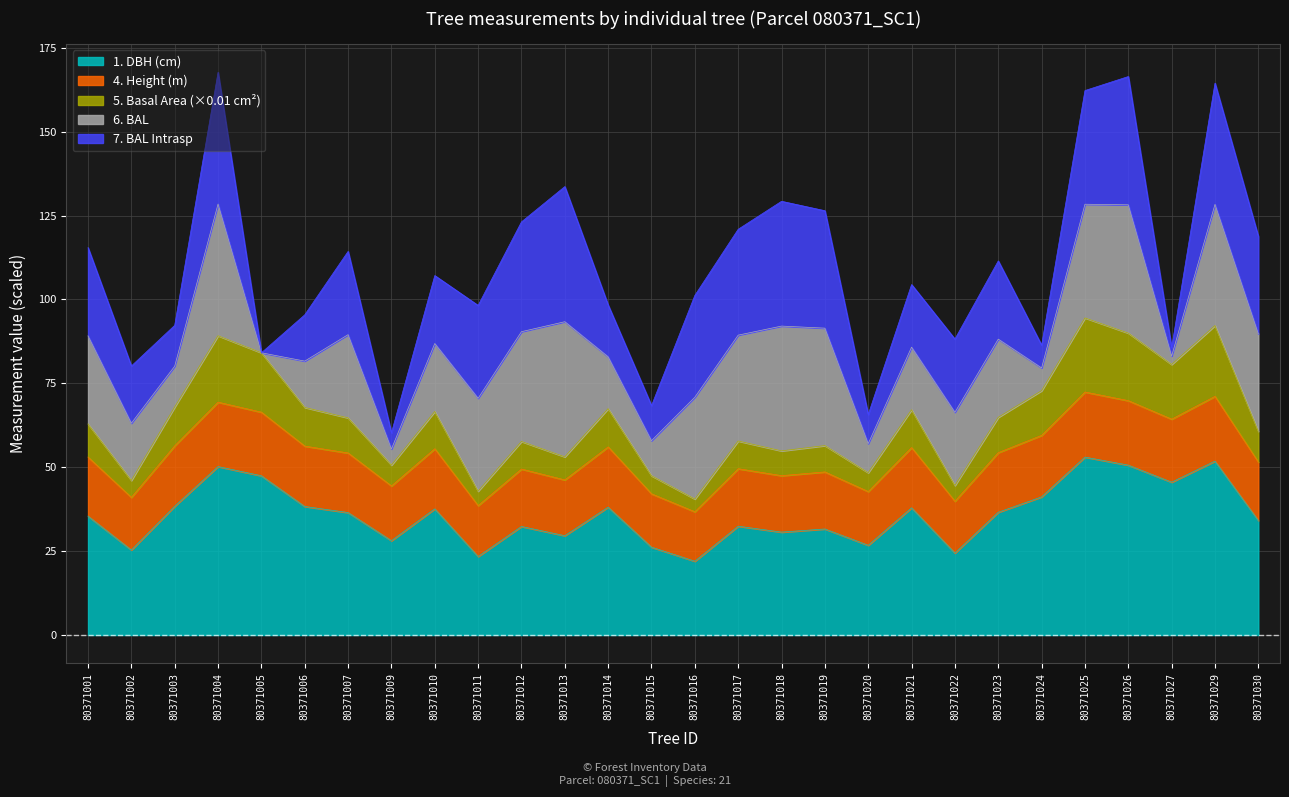

The value of h at 80371002 is 8.6. True or false?

False